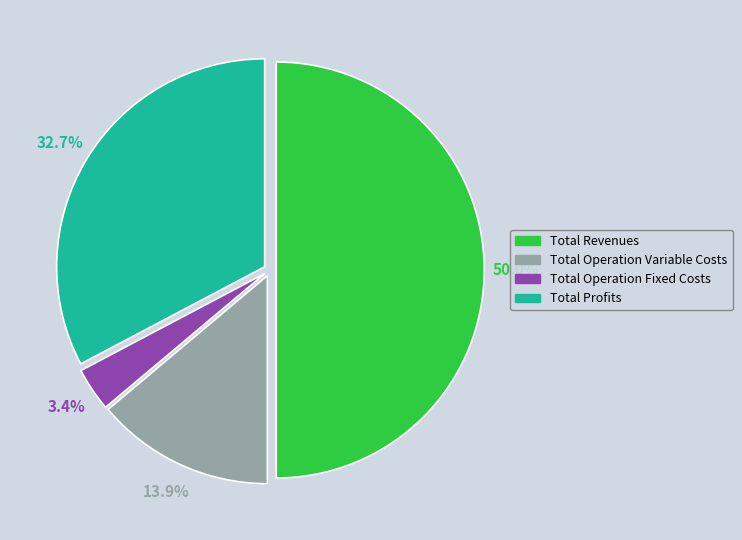

What is the smallest slice in the pie chart?

Total Operation Fixed Costs